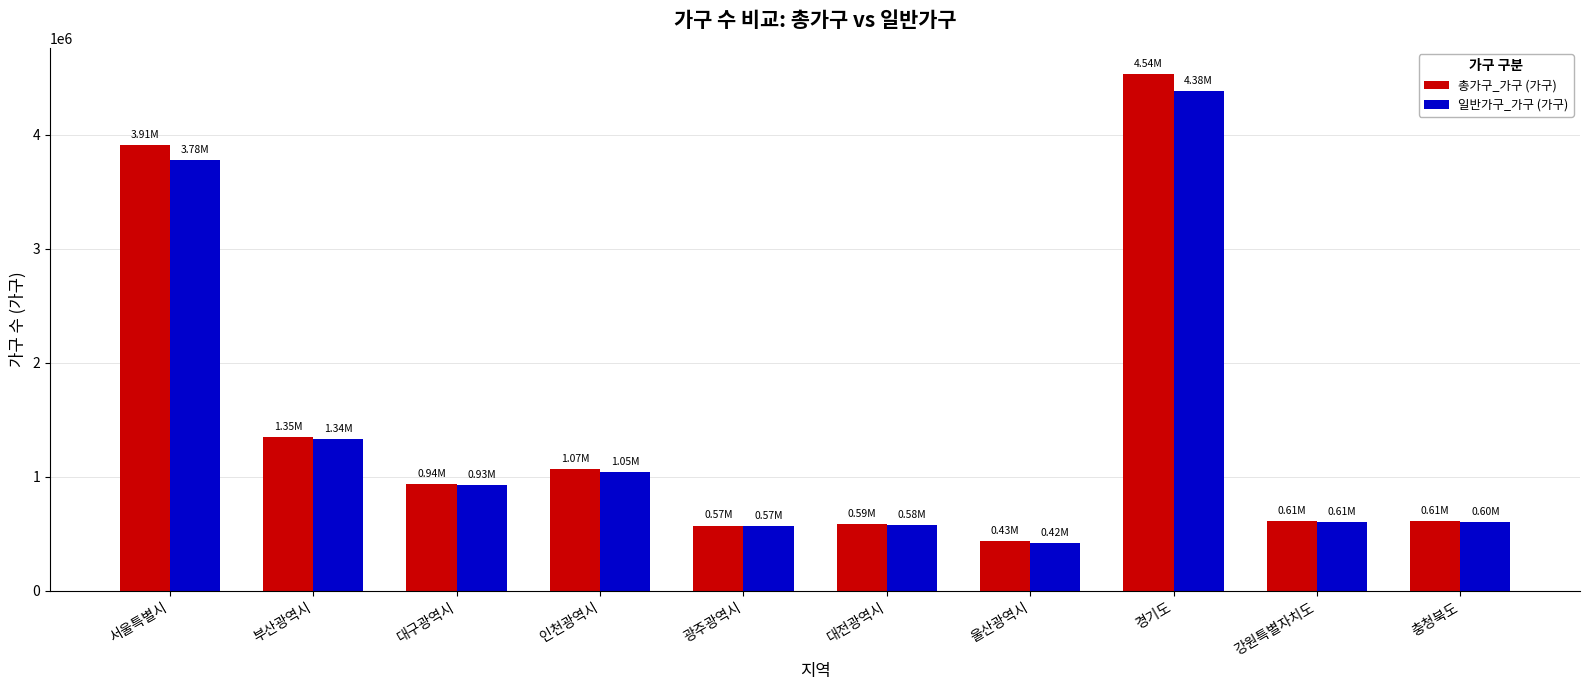

What is the spread (max minus min) of values at 부산광역시?

12415